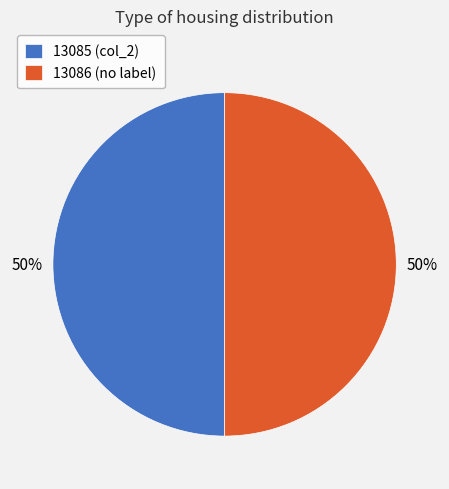

To the nearest percent, what percentage of the pie is 13086 (no label)?

50%